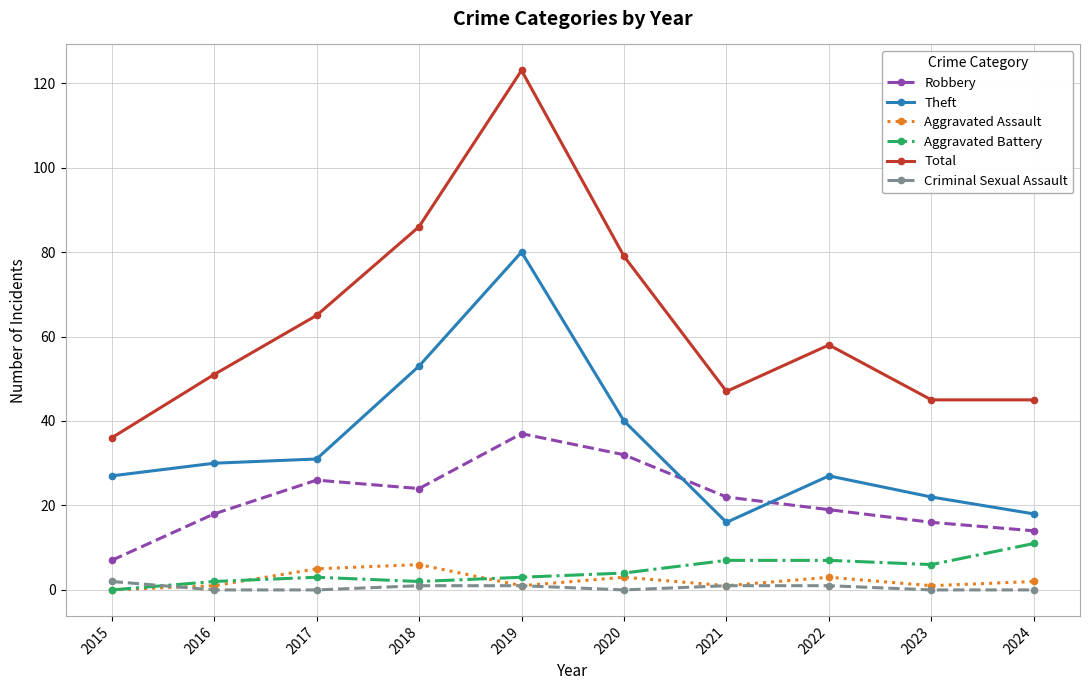

Which series has the largest total across all categories?

Total